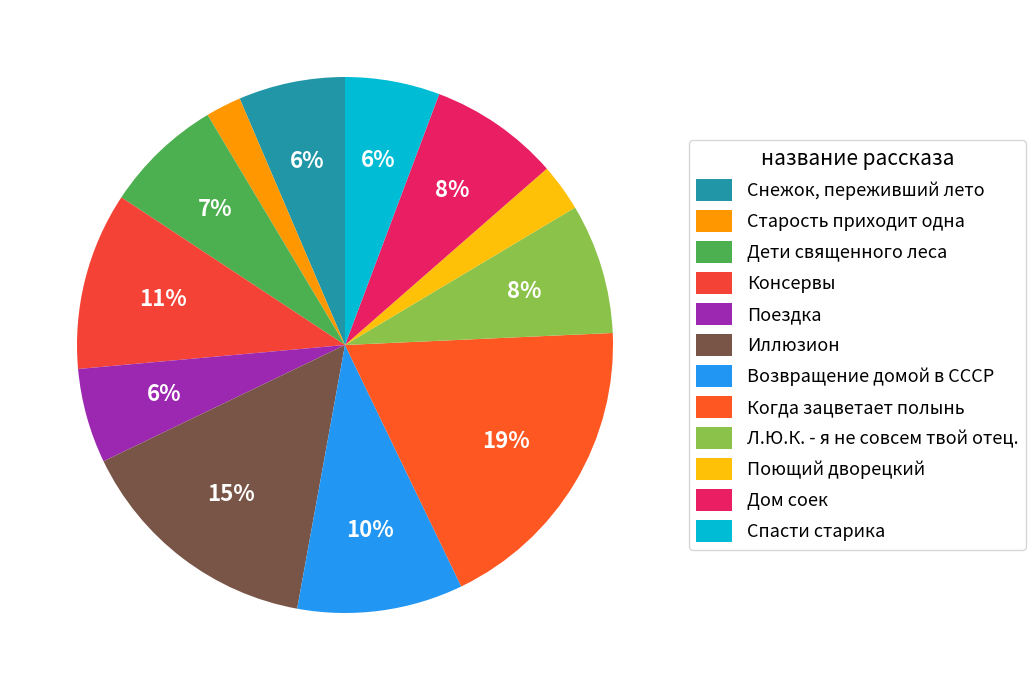

How many slices are in this pie chart?

12